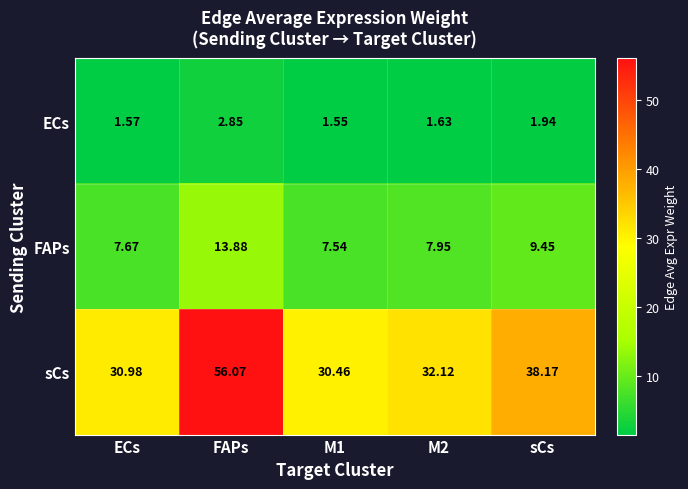

At how many categories does at least one series exceed 13?

5